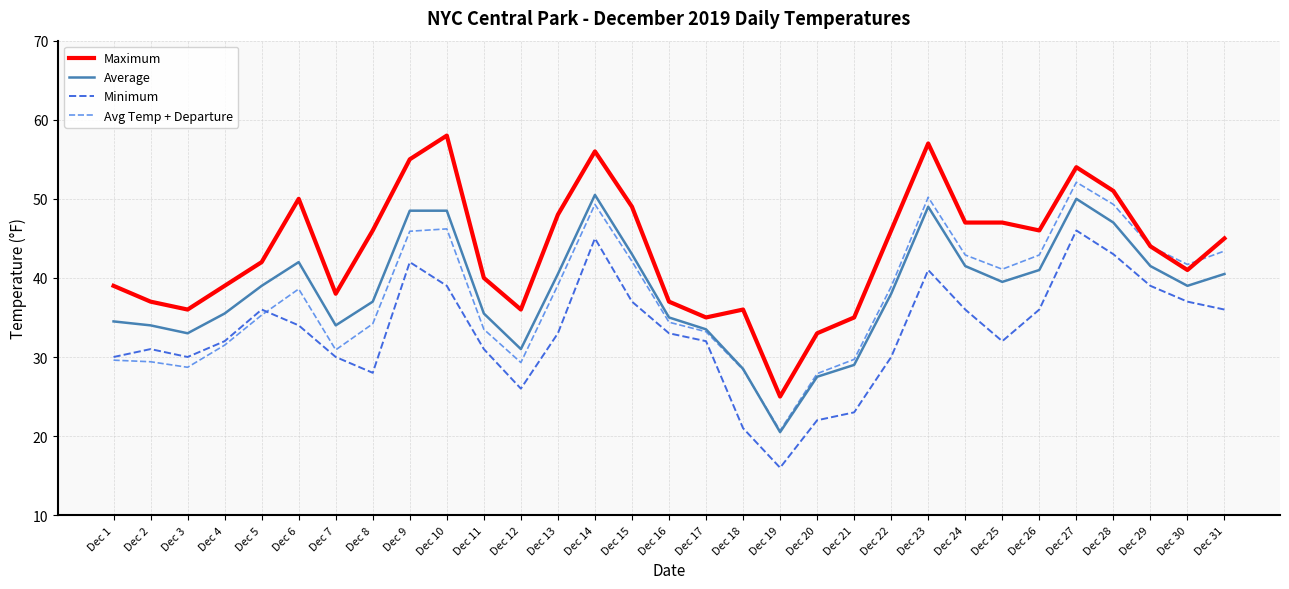

At which label does Avg Temp + Departure first exceed 38?

Dec 6